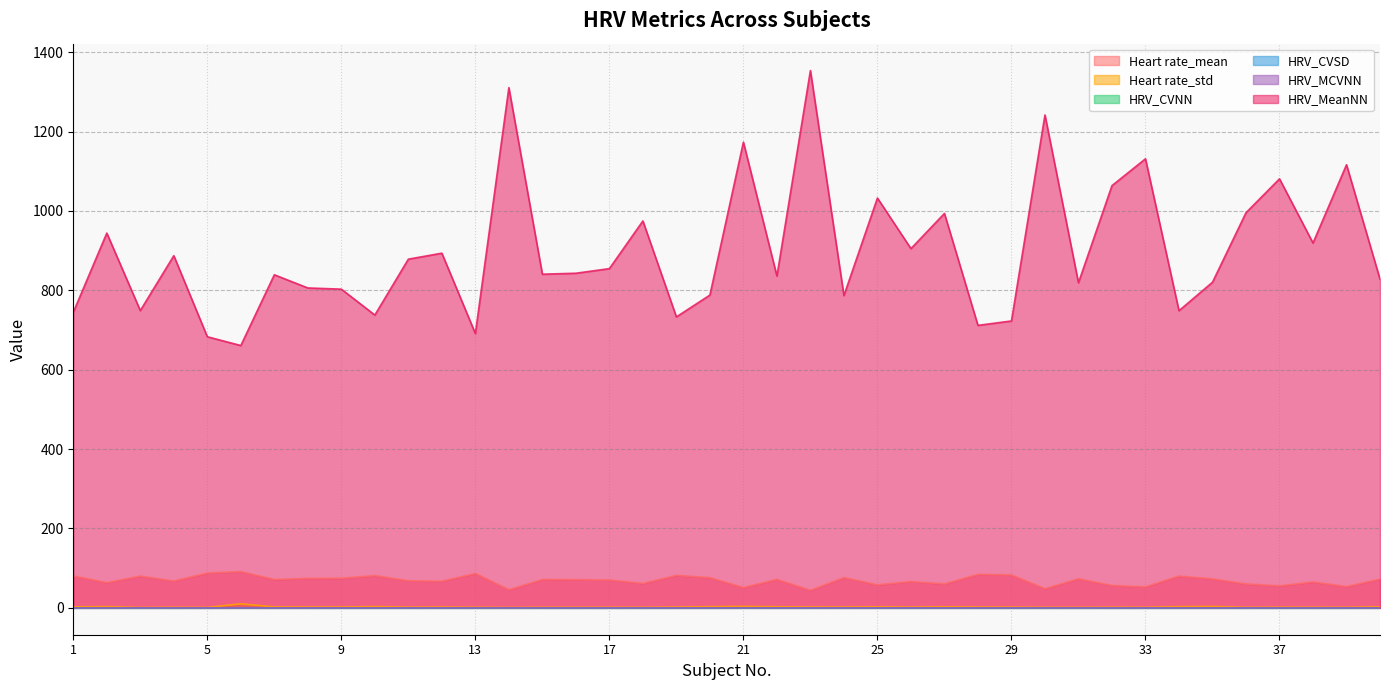

True or false: Heart rate_std has a value of 1.4 at 17.

True